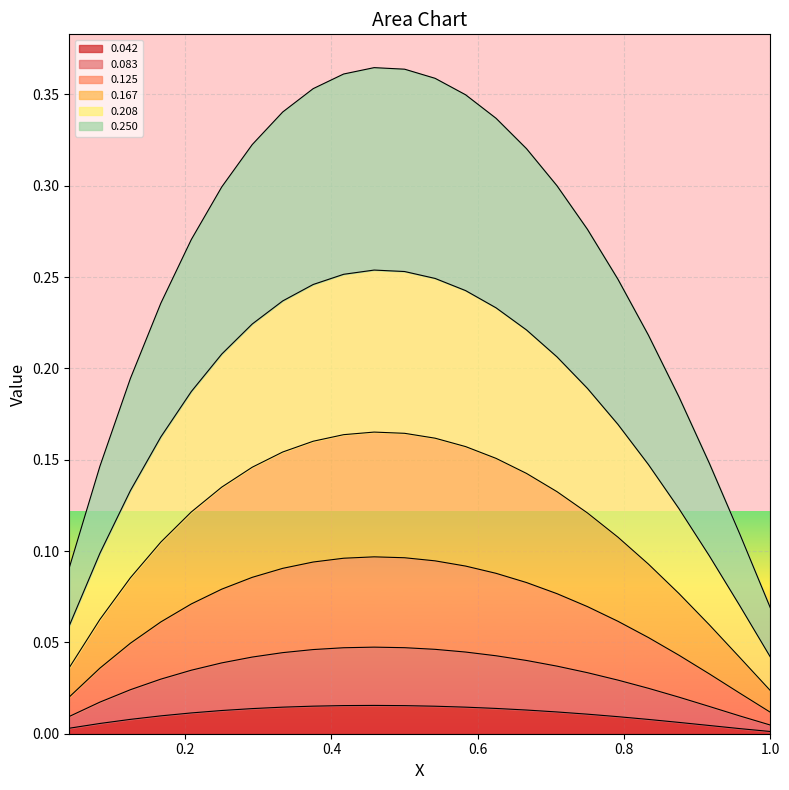

Is it true that 0.208 equals 0.1 at 18?

False